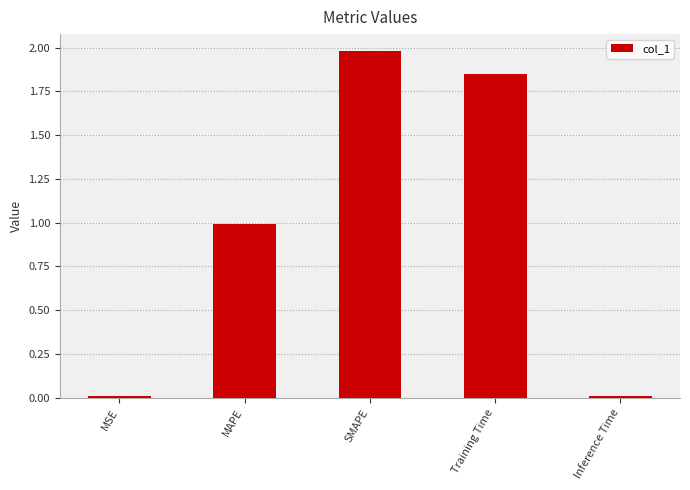

Which category has the highest value across all series?

SMAPE